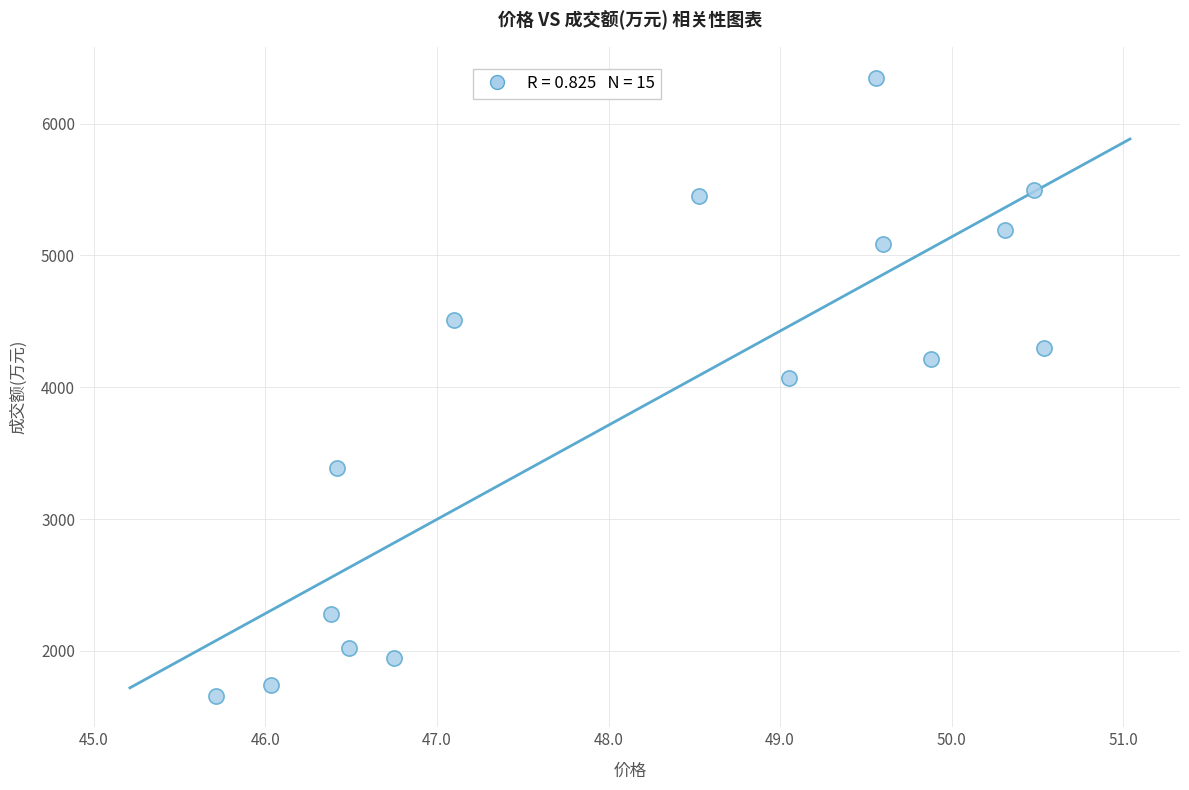

What is the range of Y values (max minus min)?

4694